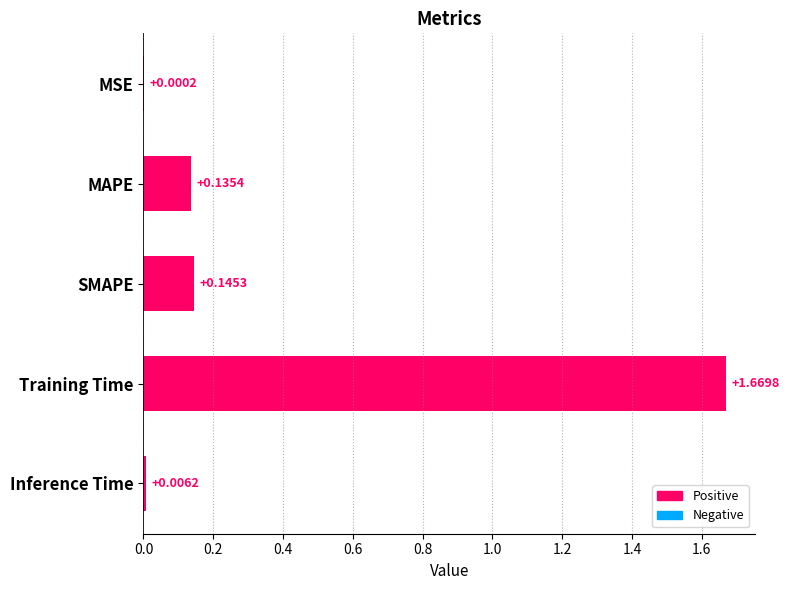

At which category does the chart reach its peak across all series?

Training Time